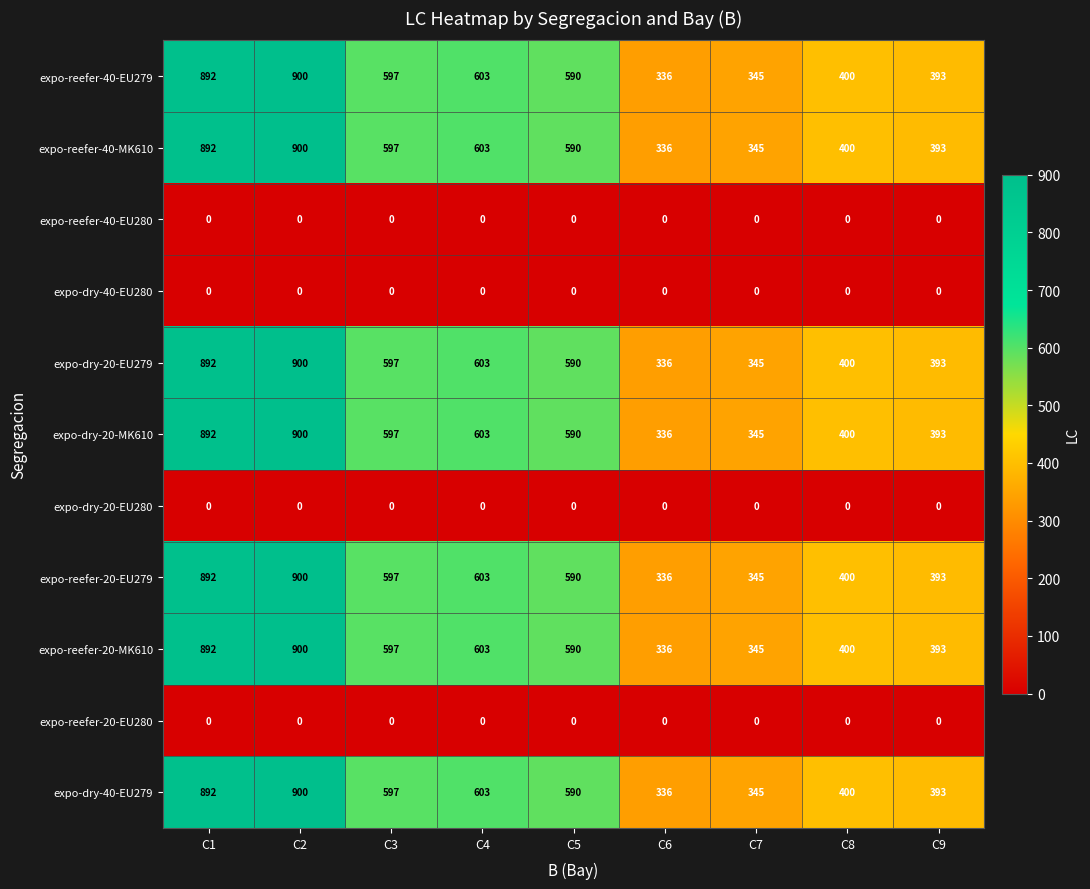

What is the difference between the highest and lowest values at C7?

345